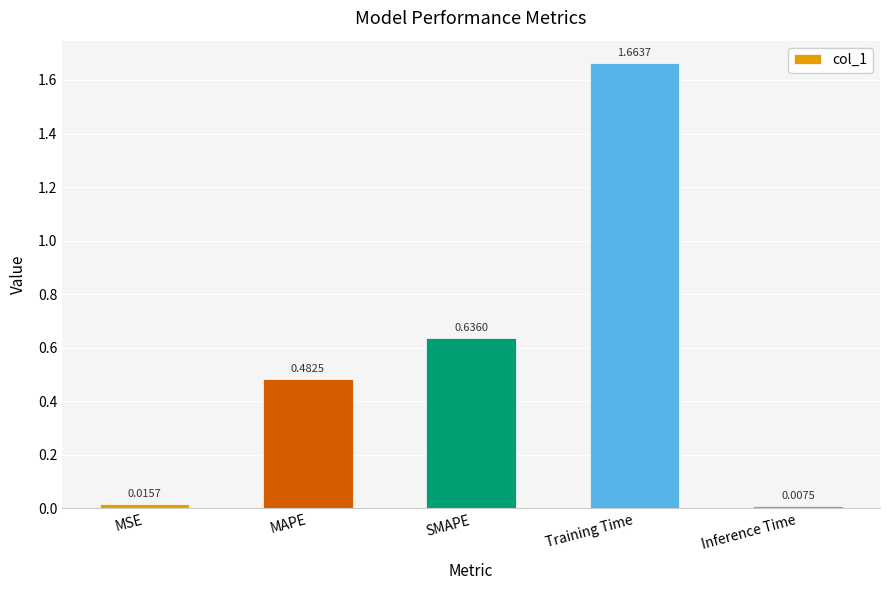

Between MSE and MAPE, which is larger?

MAPE